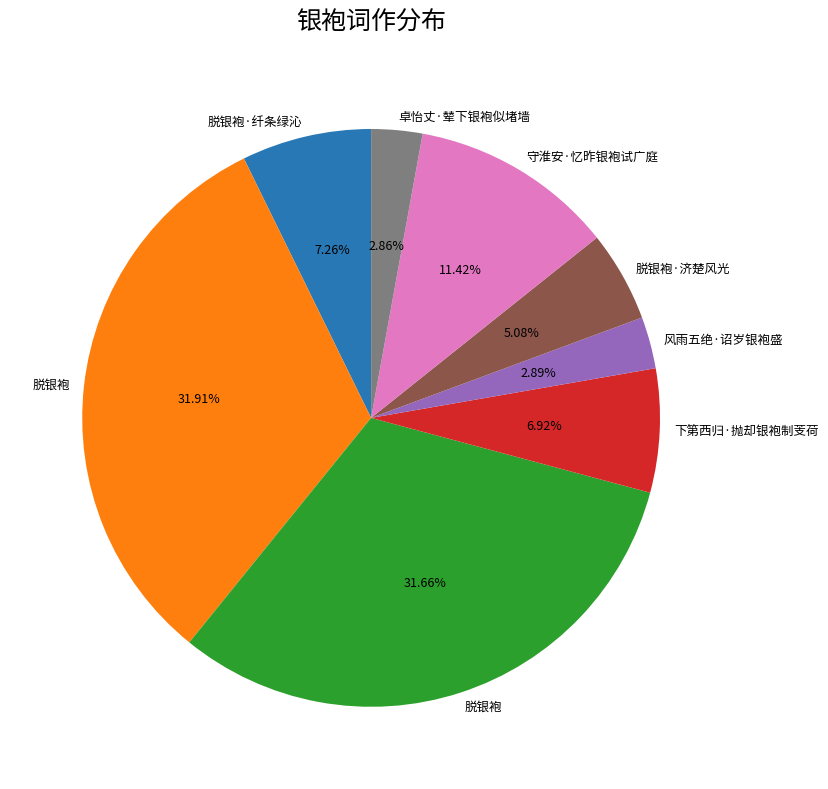

Does any single category account for the majority?

No